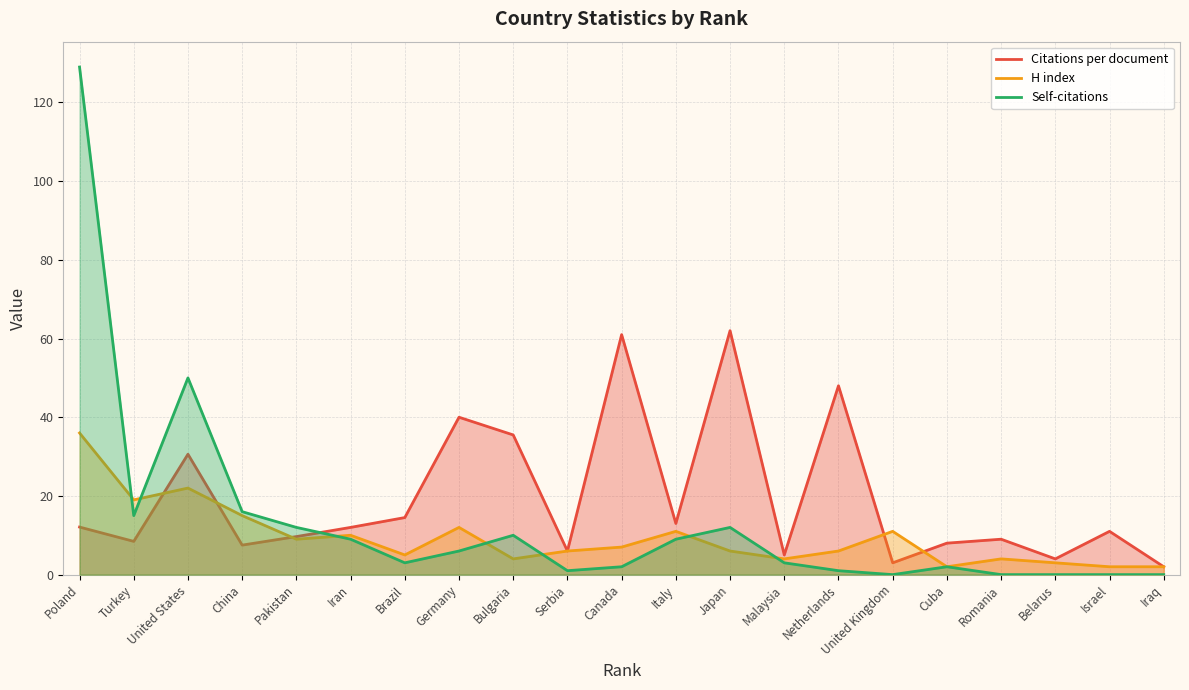

How many intersections are there between Self-citations and Citations per document?

1